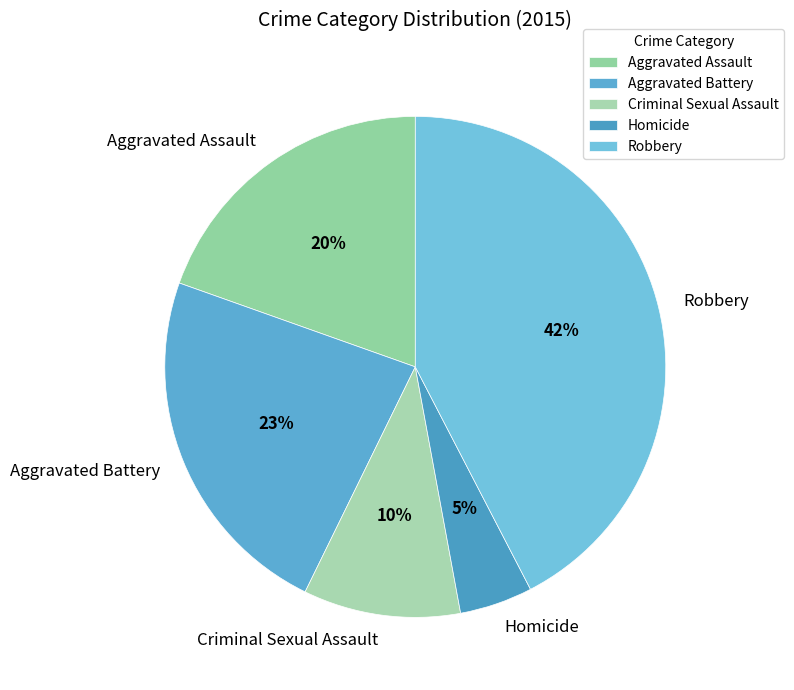

Rank the categories by value from lowest to highest.

Homicide, Criminal Sexual Assault, Aggravated Assault, Aggravated Battery, Robbery